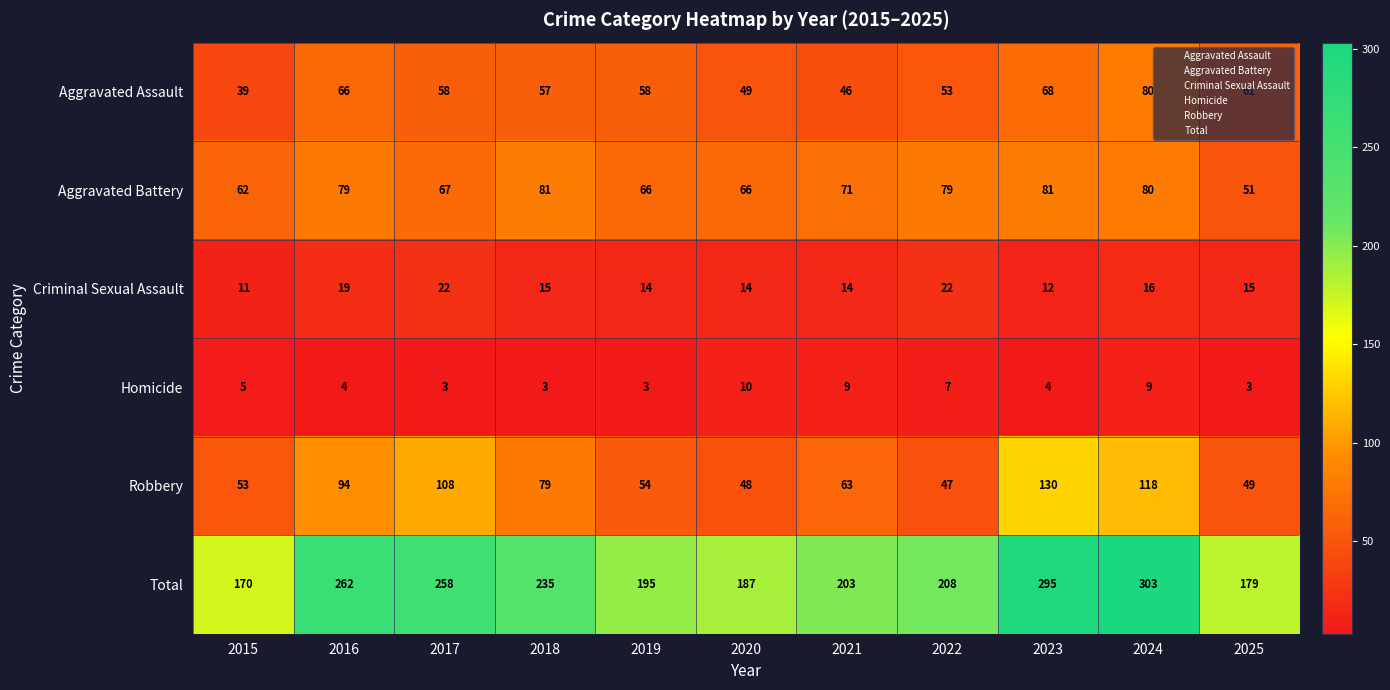

The Aggravated Assault series shows 105 at 2016. True or false?

False